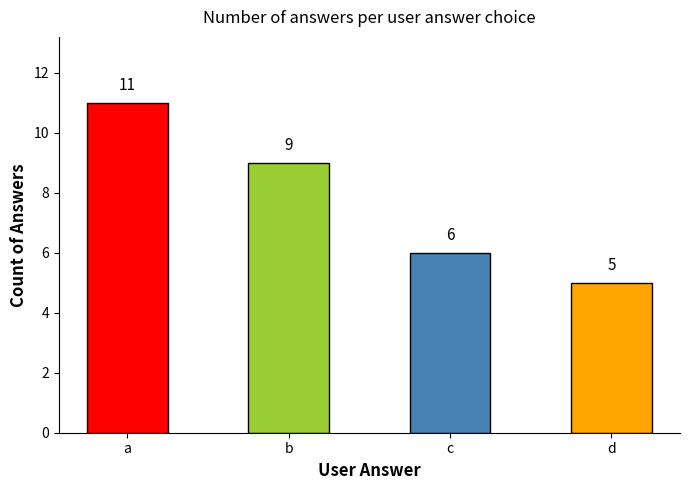

What is the difference between the maximum and minimum values?

6